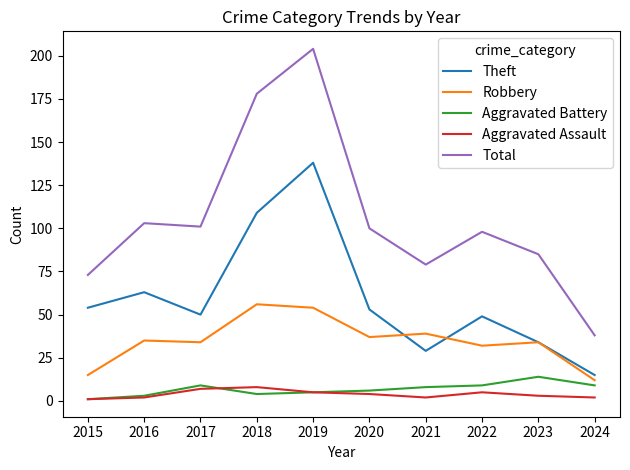

What is the highest value of the Aggravated Battery series?

14